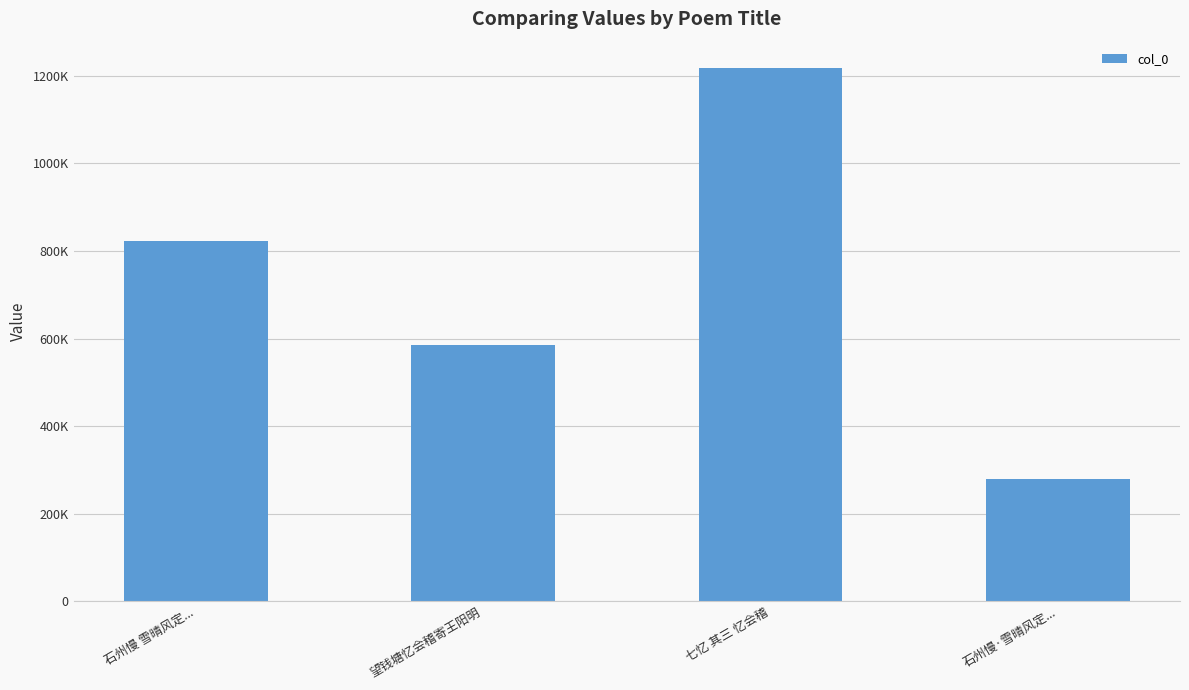

What is the sum of all values?

2904048